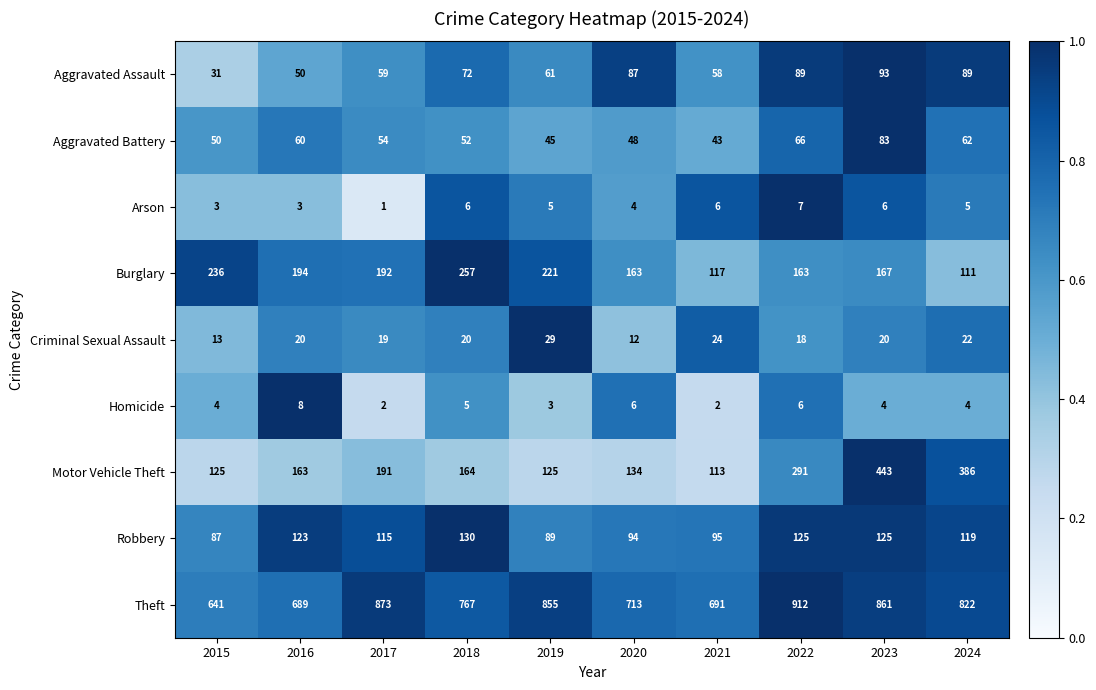

Which series has the largest total across all categories?

Theft